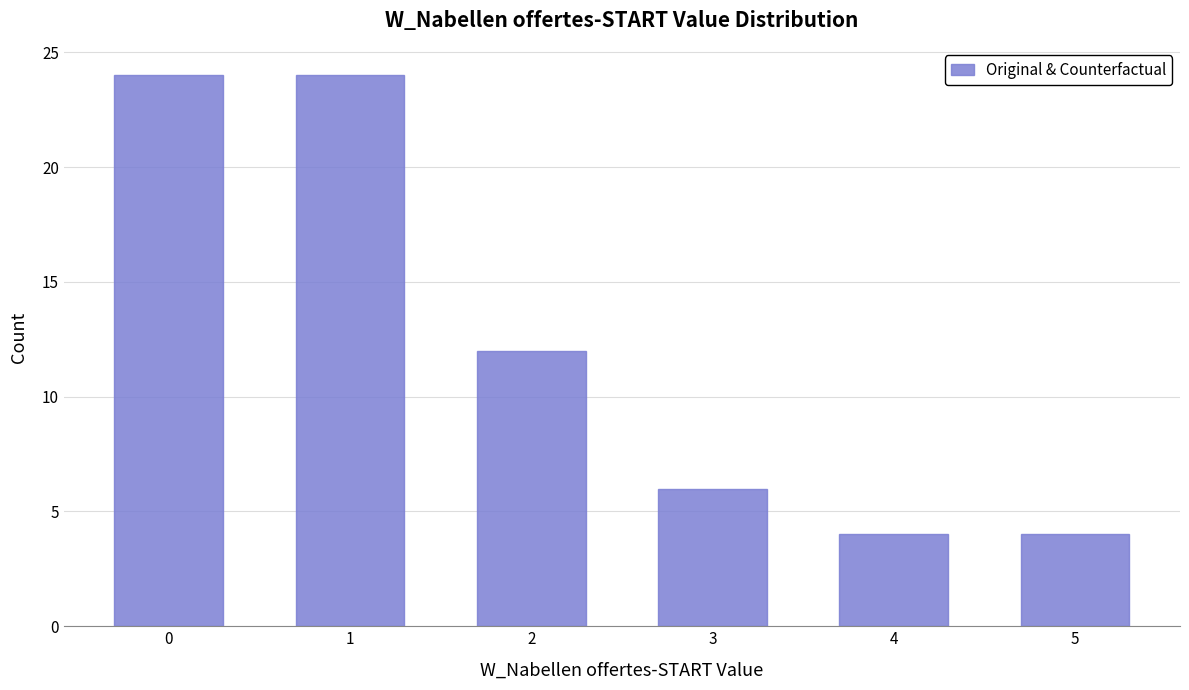

Reading left to right, list all the values displayed in this chart.

24	24	12	6	4	4